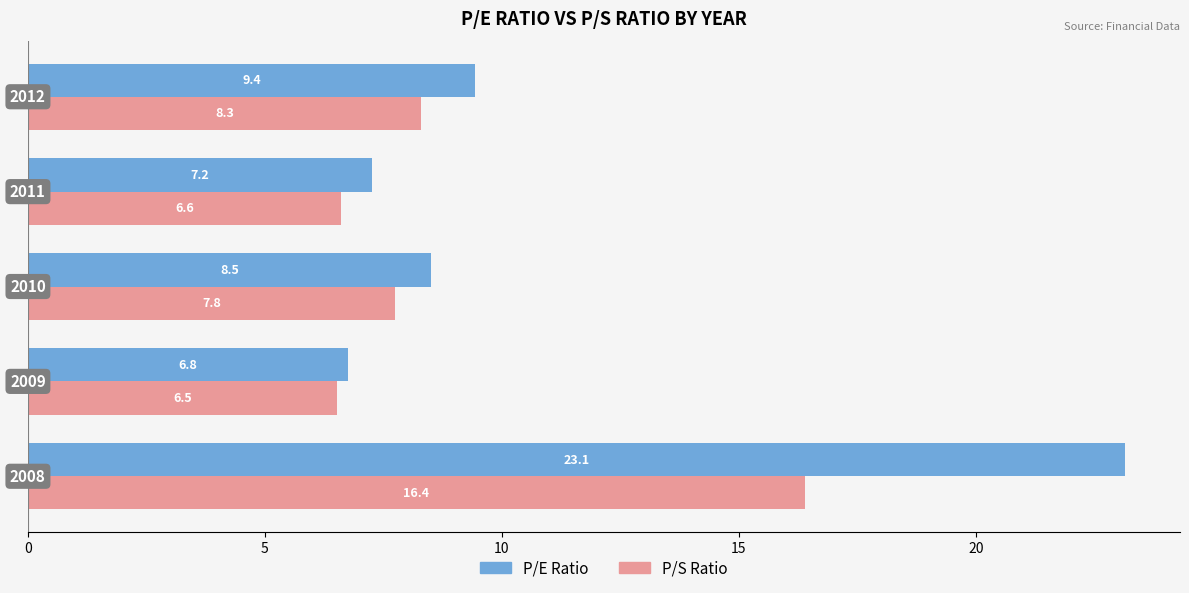

Which series has the largest total across all categories?

P/E Ratio